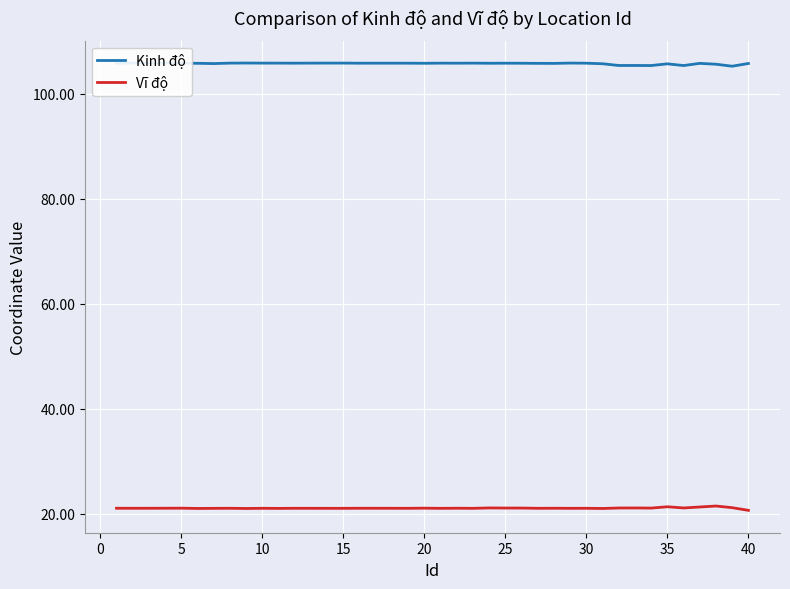

Which series has the largest total across all categories?

Kinh độ